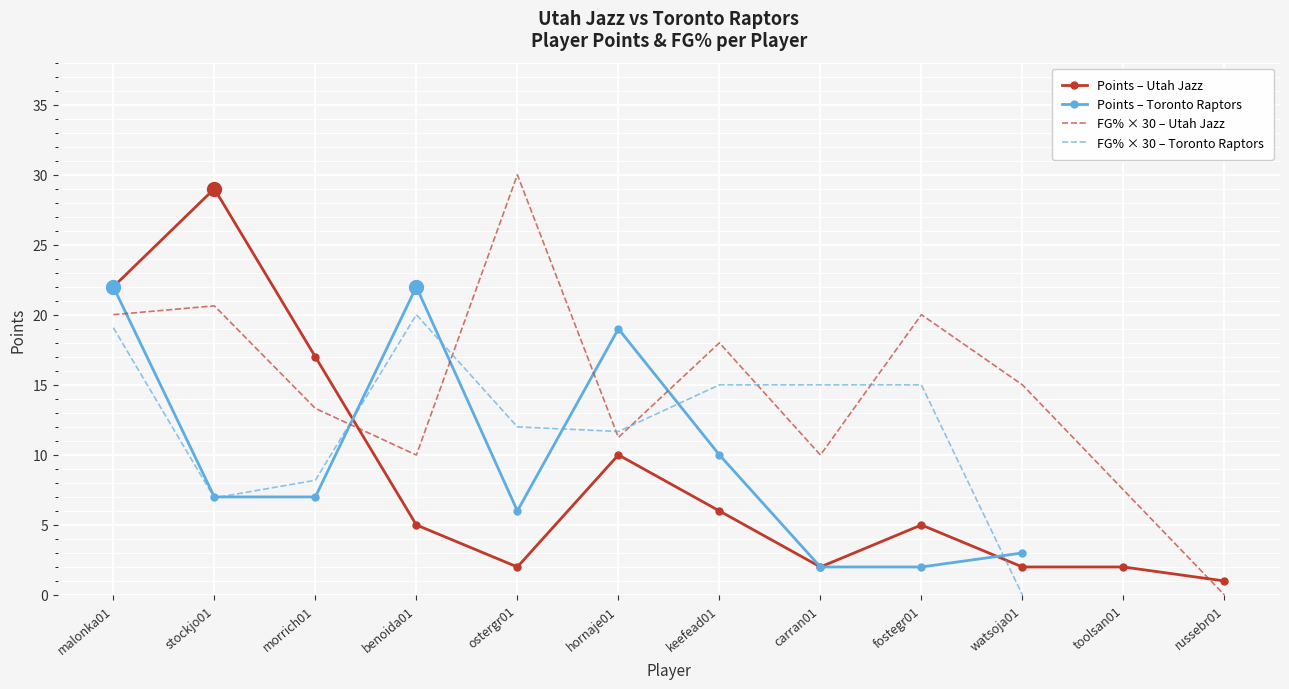

Which has a higher value, hornaje01 or toolsan01?

hornaje01